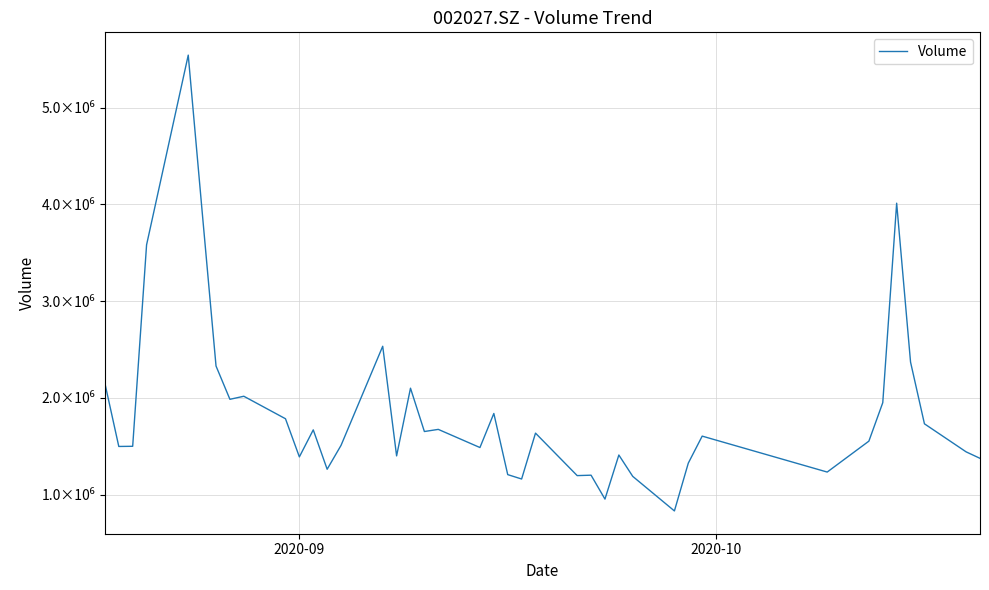

What is the greatest value displayed?

5541424.0